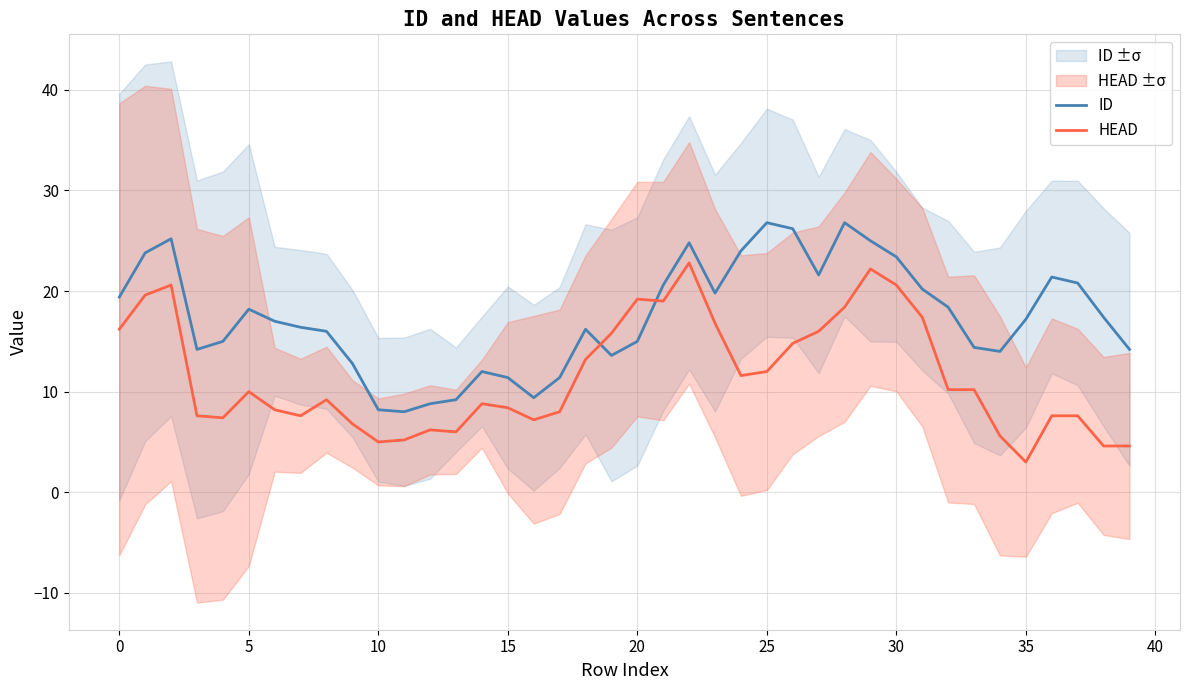

How many times do HEAD and ID cross each other?

2